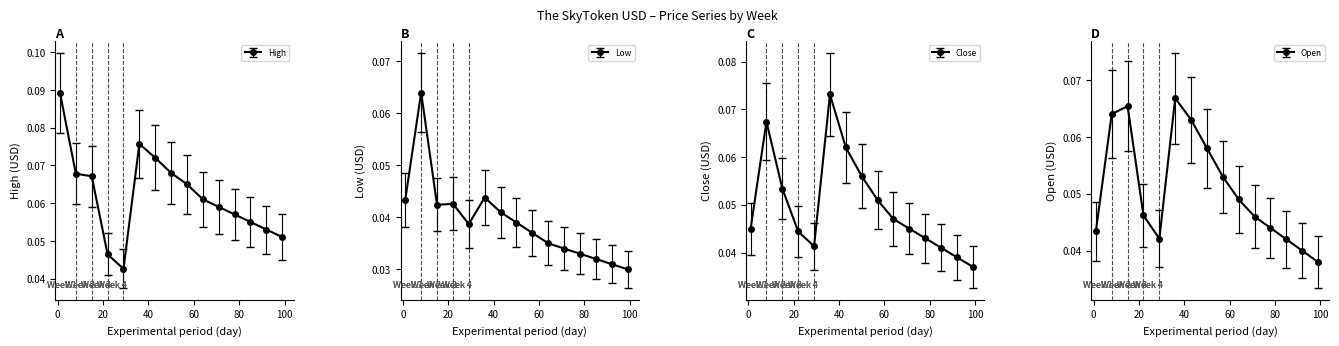

Reading right to left, list all the values displayed in this chart.

High: 0.1	0.1	0.1	0.1	0.1	0.1	0.1	0.1	0.1	0.1	0.0	0.0	0.1	0.1	0.1
Low: 0.0	0.0	0.0	0.0	0.0	0.0	0.0	0.0	0.0	0.0	0.0	0.0	0.0	0.1	0.0
Close: 0.0	0.0	0.0	0.0	0.0	0.0	0.1	0.1	0.1	0.1	0.0	0.0	0.1	0.1	0.0
Open: 0.0	0.0	0.0	0.0	0.0	0.0	0.1	0.1	0.1	0.1	0.0	0.0	0.1	0.1	0.0